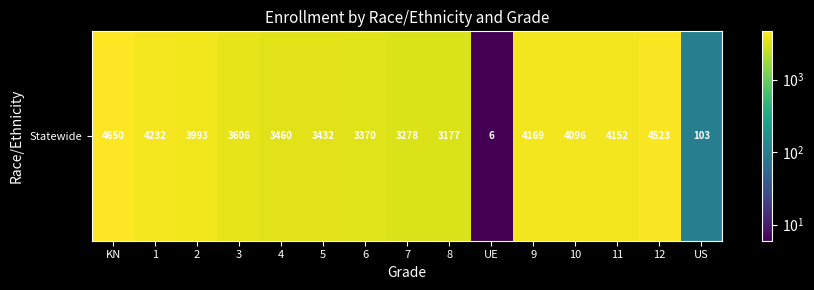

What is the greatest value displayed?

4650